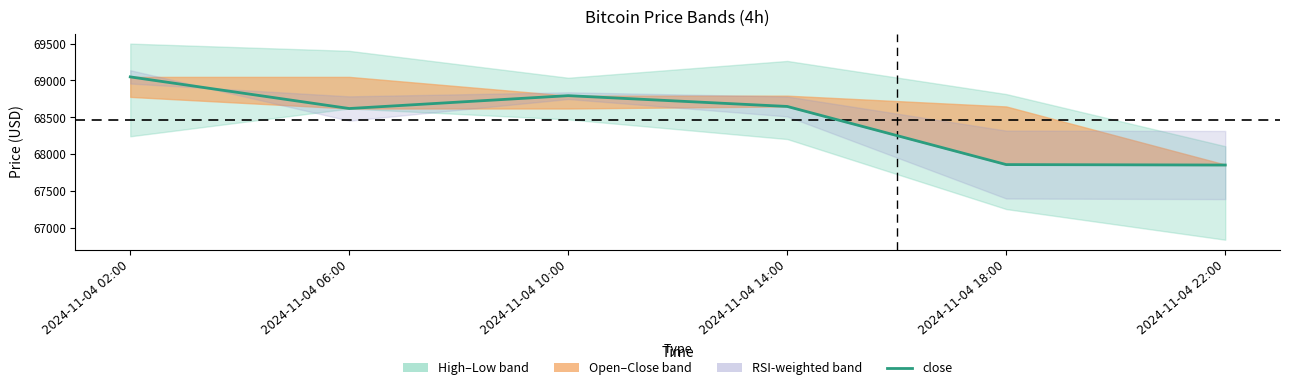

How many points are higher than both their immediate neighbors (excluding endpoints)?

1